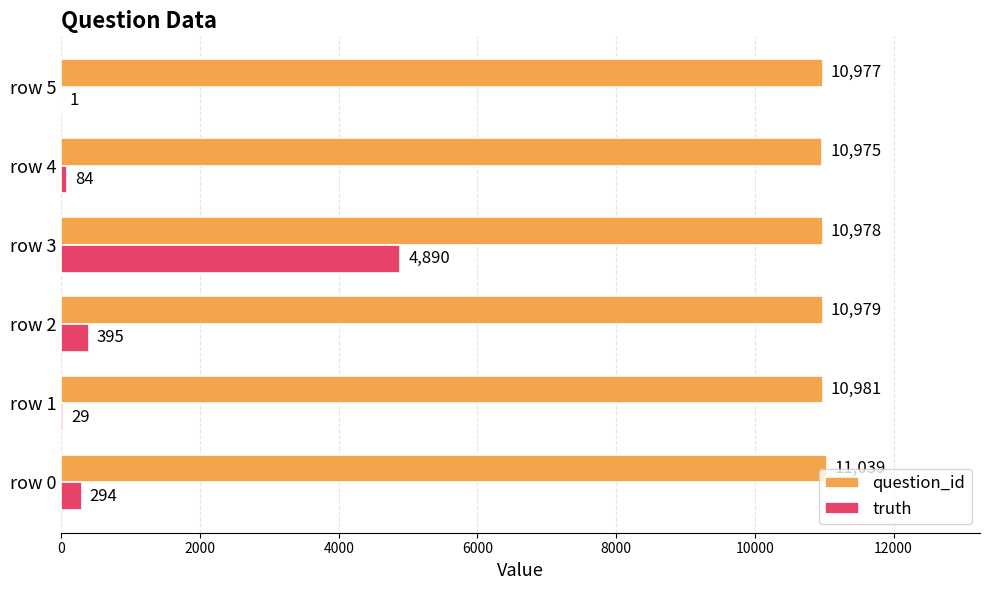

Which series has the widest spread of values?

truth